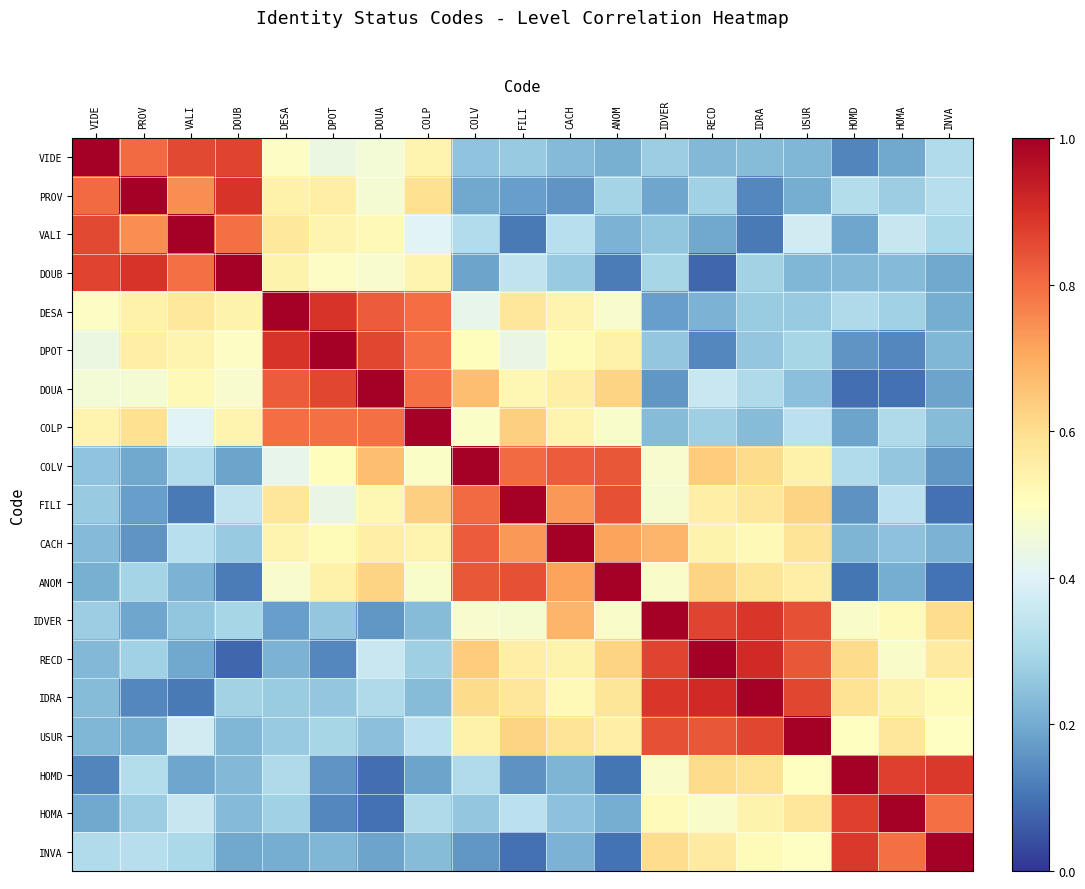

What is the sum of the COLP values at VALI and DESA?

1.2